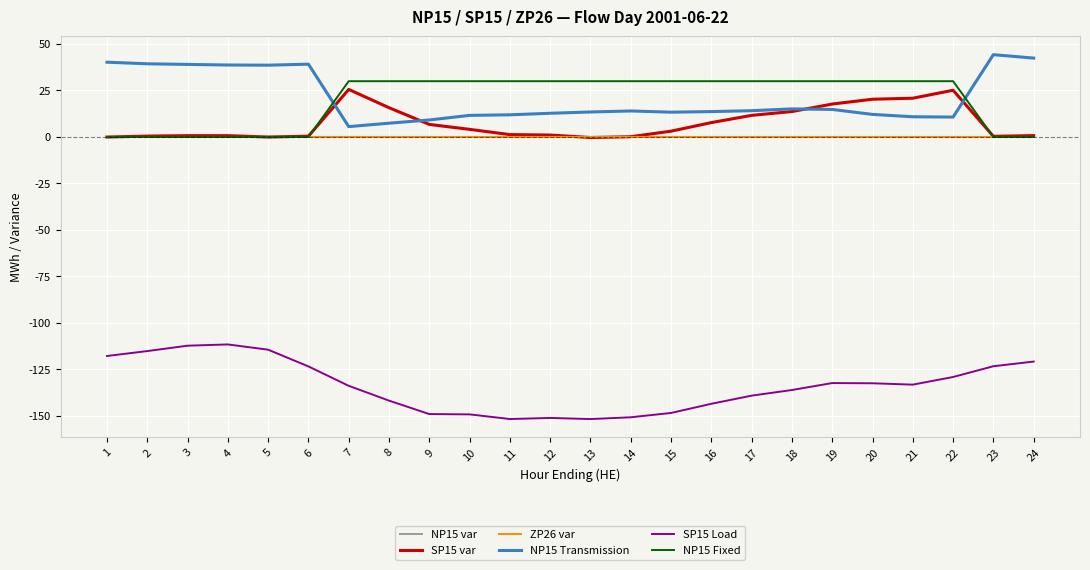

How many series are shown in this chart?

6